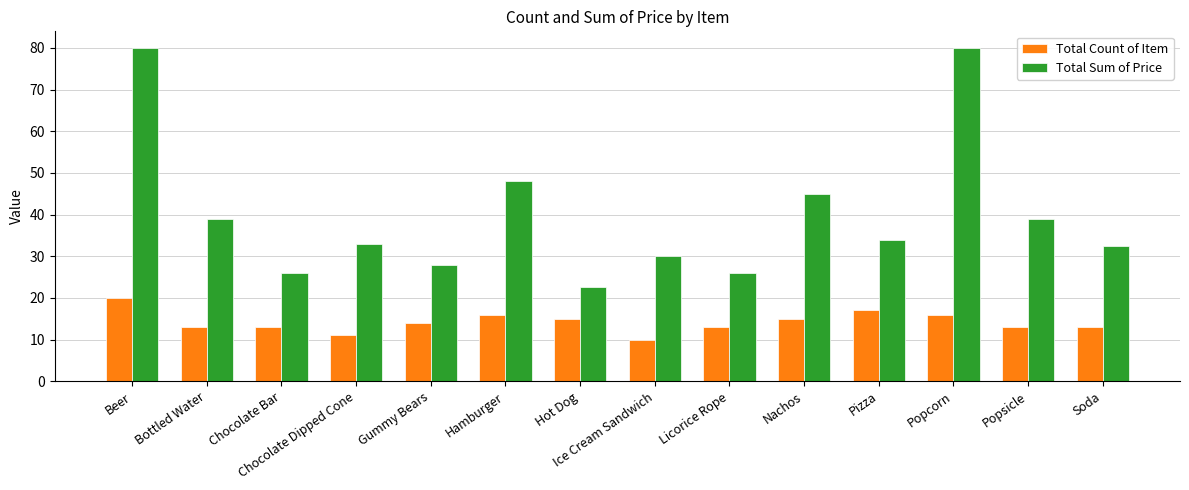

What is the total value across all series at Chocolate Bar?

39.0